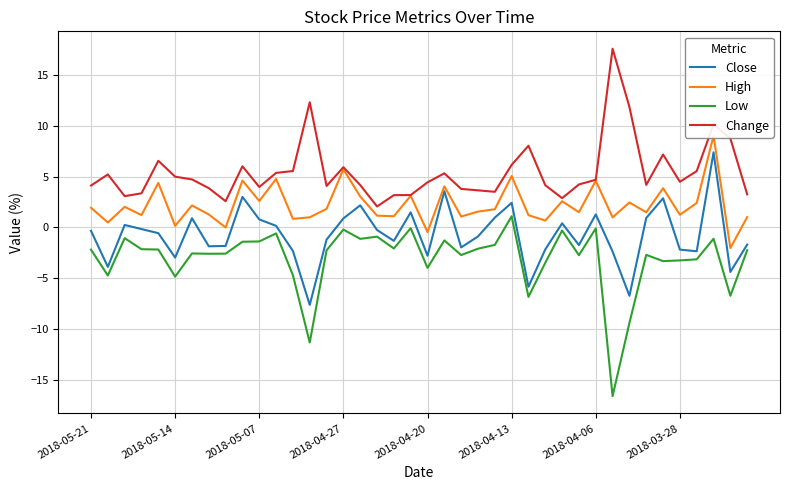

At how many categories does at least one series exceed -6?

40